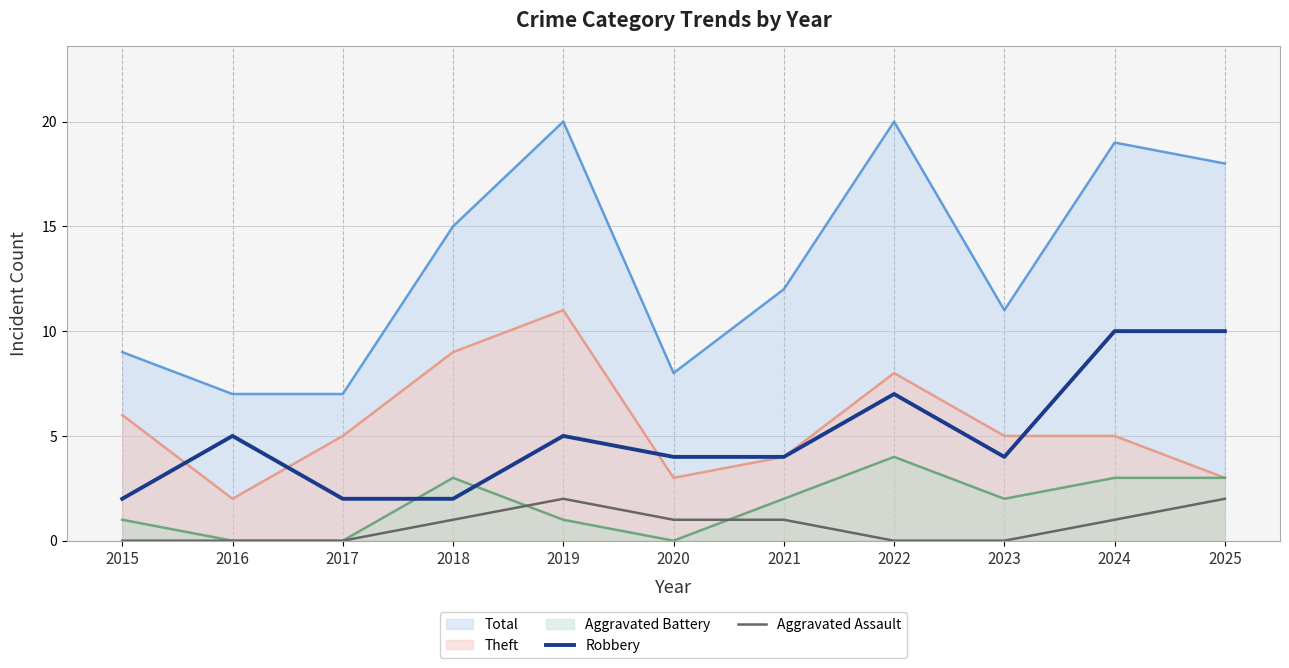

Count the number of data series in this chart.

5